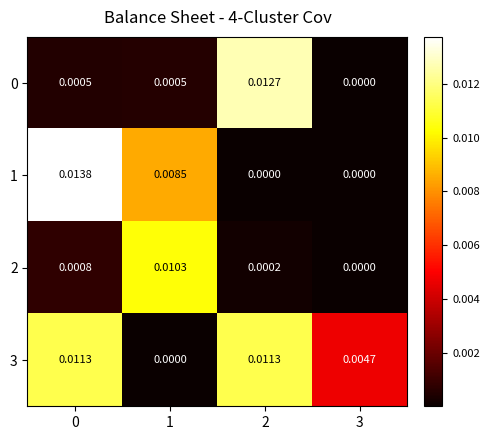

Is the value of 2 at 2 greater than the value of 0 at 1?

No